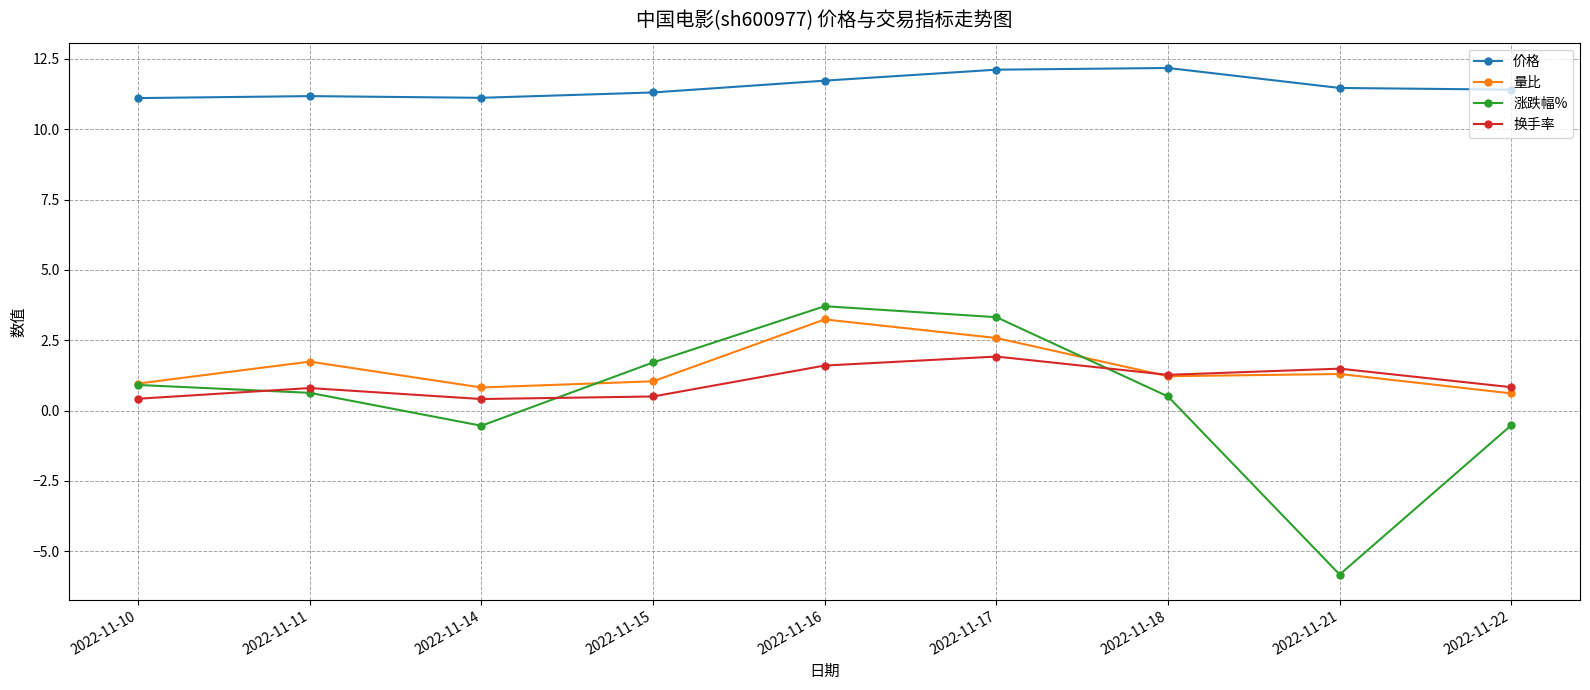

What is the spread (max minus min) of values at 2022-11-18?

11.7